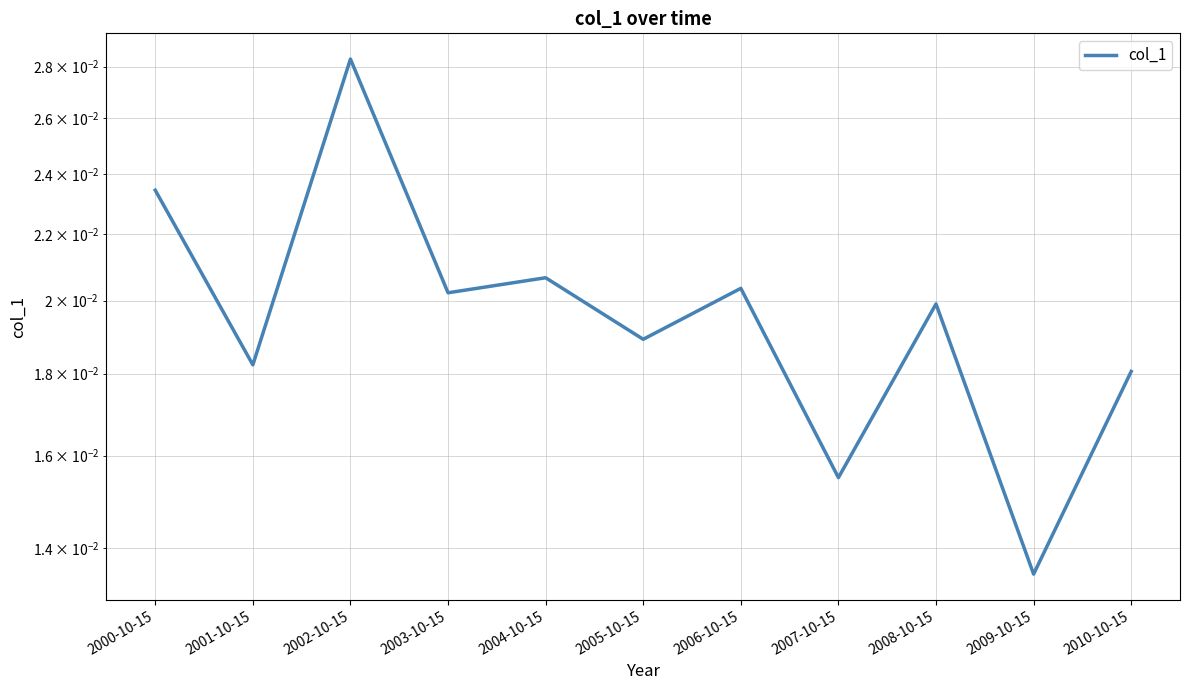

How many distinct data groups are displayed?

1